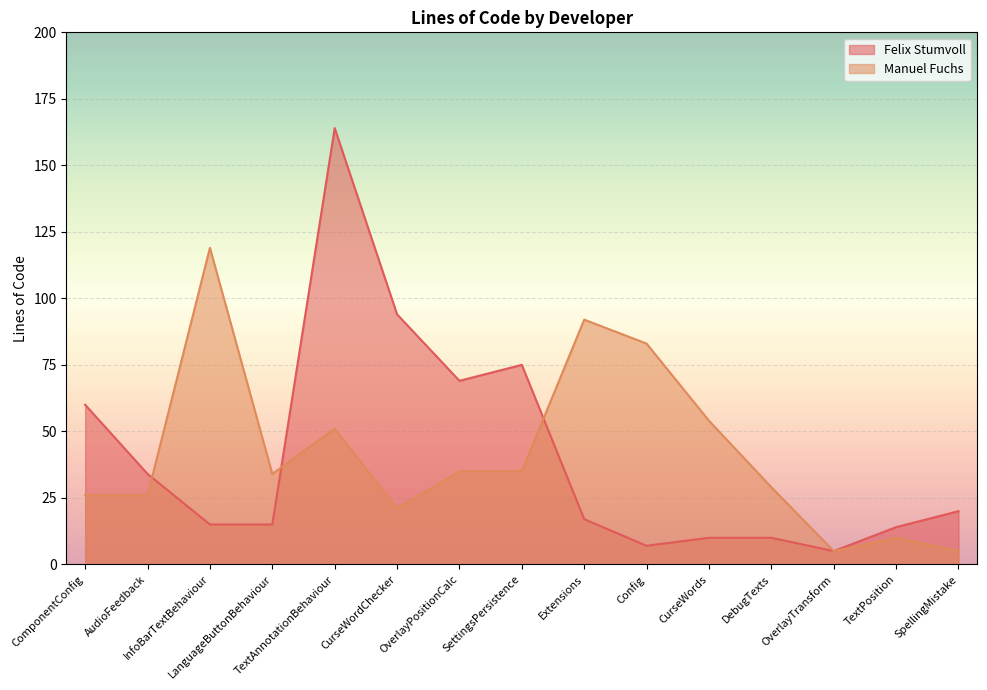

Rank the series by their maximum value, from lowest to highest.

Manuel Fuchs, Felix Stumvoll